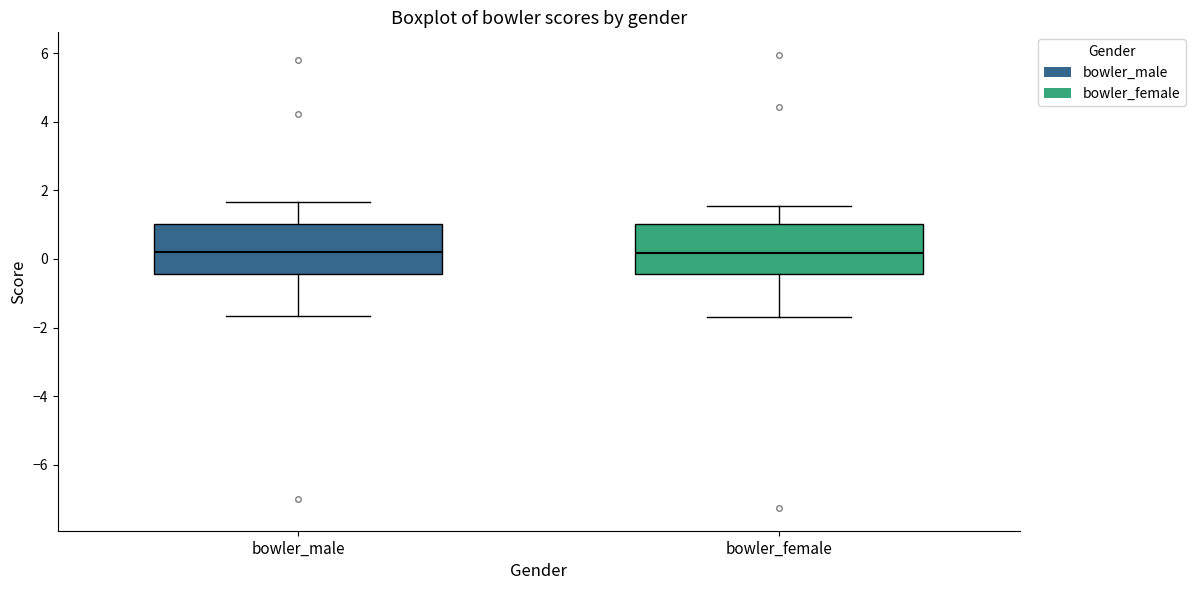

Reading left to right, read every box against the y-axis: the position of its median line, the range the box covers, and the ends of its whiskers. The values are not printed on the chart, so give them approximately, as read against the axis.

bowler_male: median 0.2, box -0.4 to 1.0, whiskers -1.6 to 1.6
bowler_female: median 0.2, box -0.4 to 1.0, whiskers -1.6 to 1.6